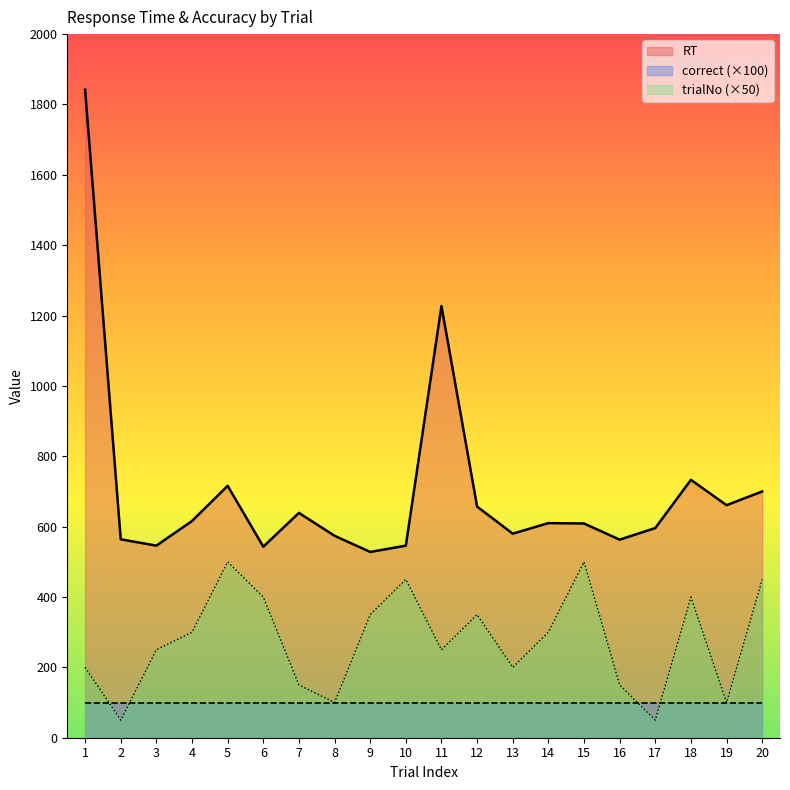

Count the number of categories in the chart.

20